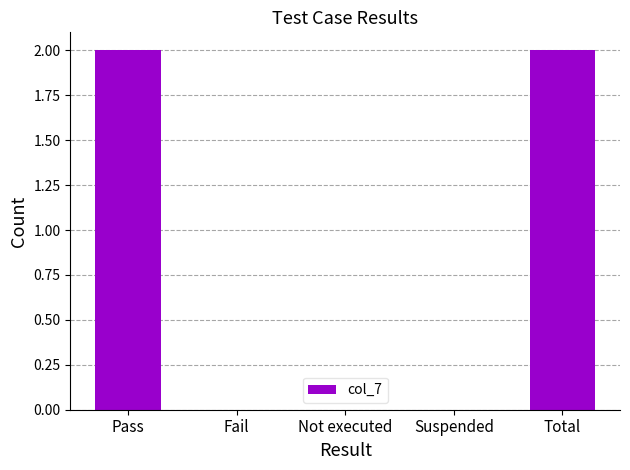

What is the sum of all values?

4